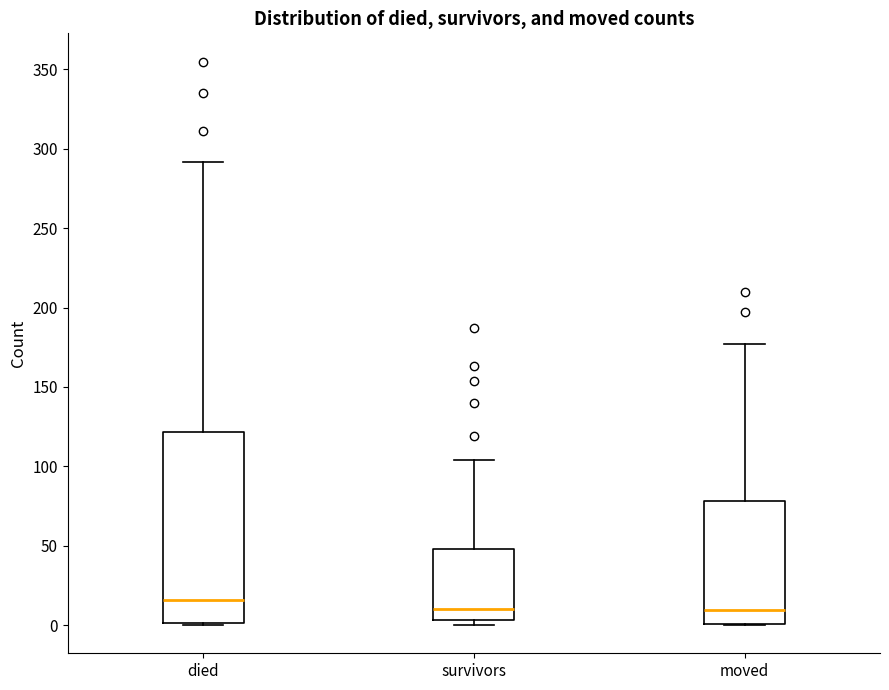

Reading left to right, transcribe this box plot: for each box, give where its median line is, the range the box spans, and where its two whiskers end, as read against the y-axis. The values are not printed on the chart, so give them approximately, as read against the axis.

died: median 15, box 0 to 120, whiskers 0 to 290
survivors: median 10, box 5 to 50, whiskers 0 to 105
moved: median 10, box 0 to 80, whiskers 0 to 175